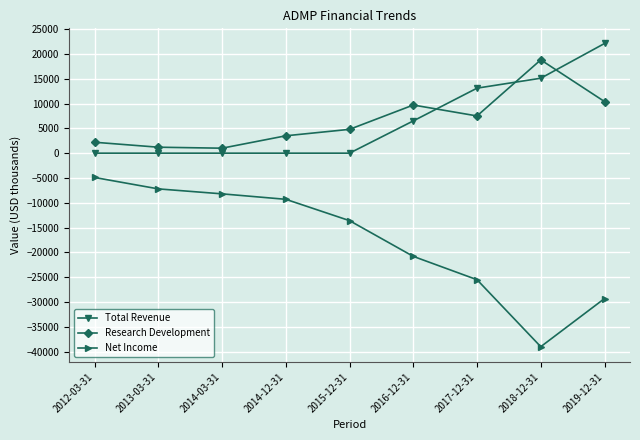

Count the number of data series in this chart.

3